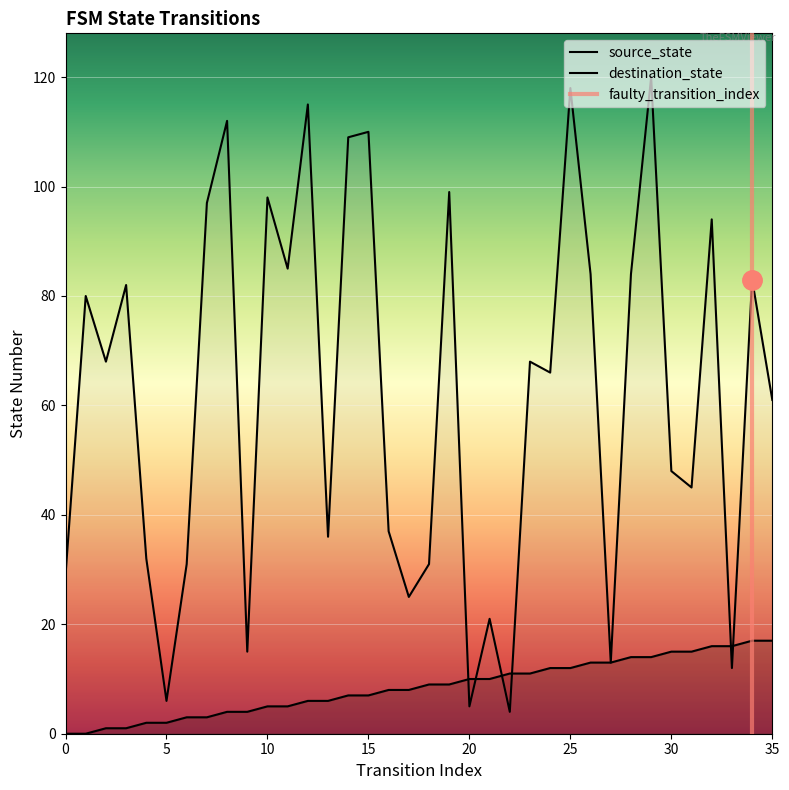

Between 14 and 28, which is larger?

28